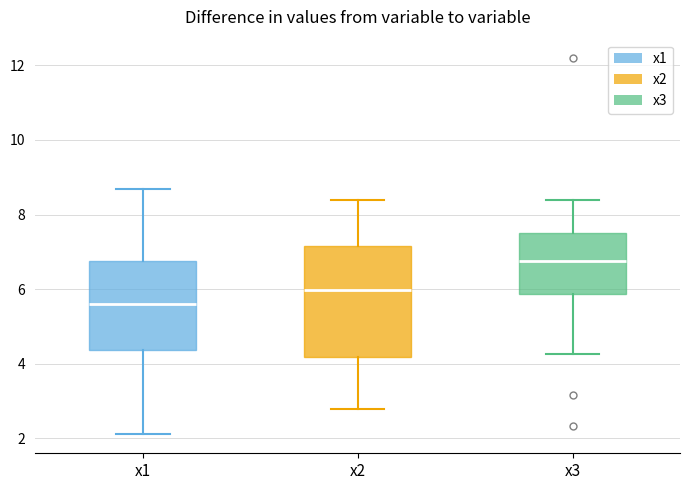

Where does the lower whisker of the box for x2 end on the y-axis? The values are not printed on the chart, so give them approximately, as read against the axis.

2.8